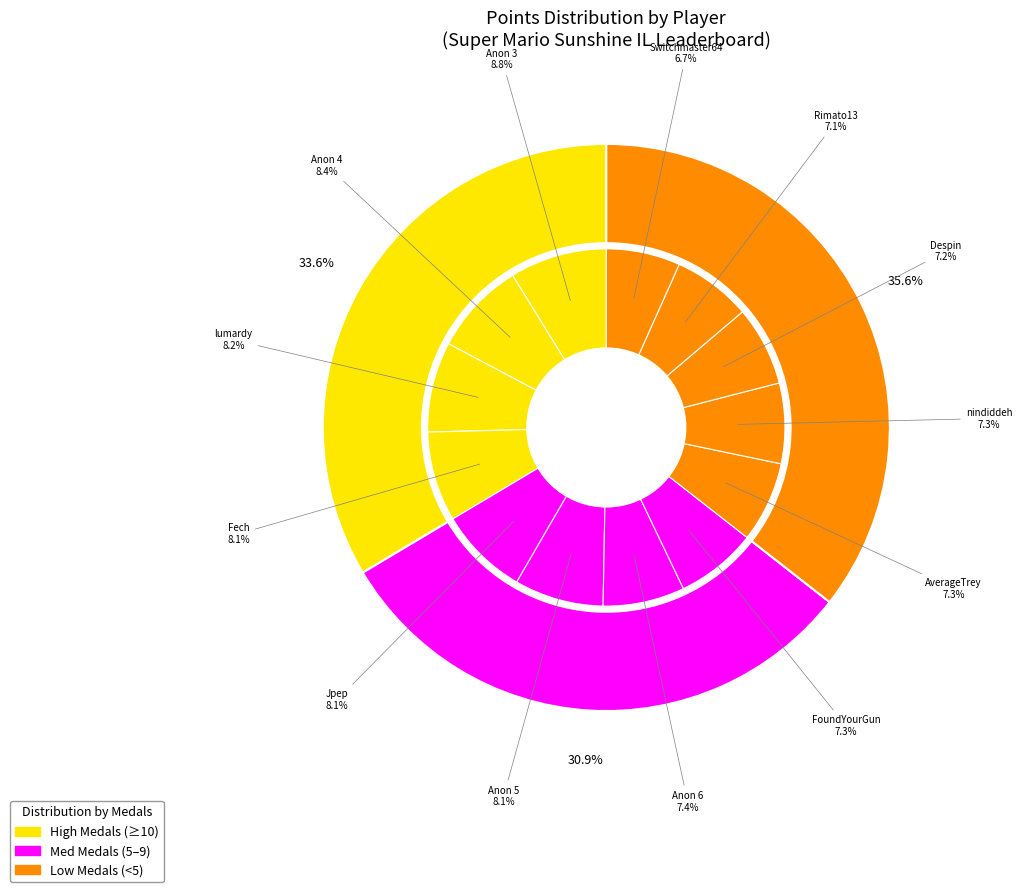

Combined, what portion of the pie is Fech and Anonymous 5?

16.2%